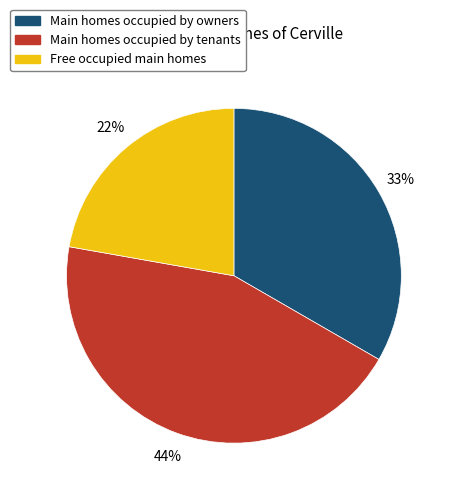

To the nearest percent, what is the difference between the largest and smallest slice percentages?

22%